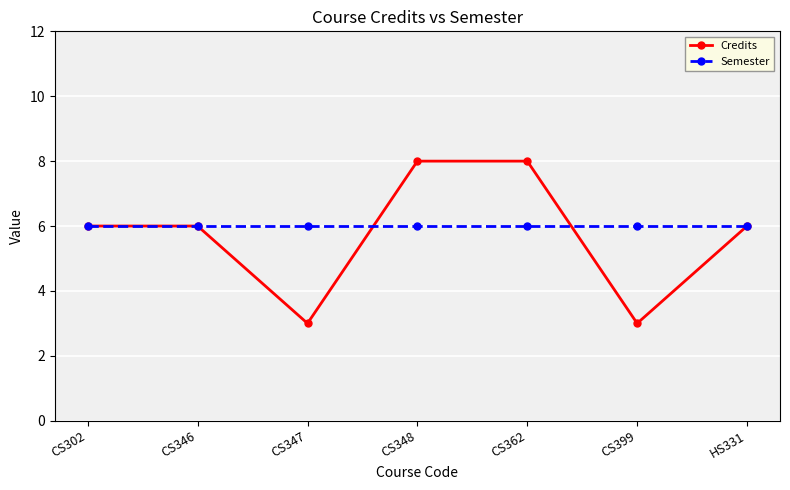

In Credits, how many points are lower than both neighbors (excluding endpoints)?

2